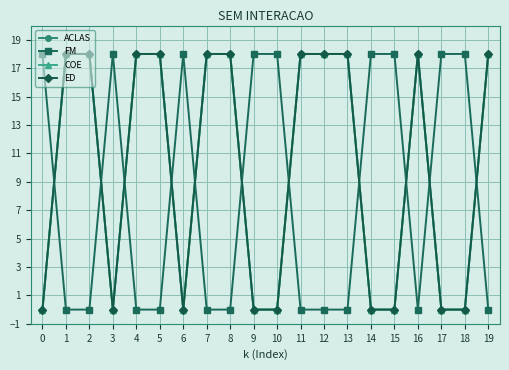

Is this an area chart (filled region under the line)?

No